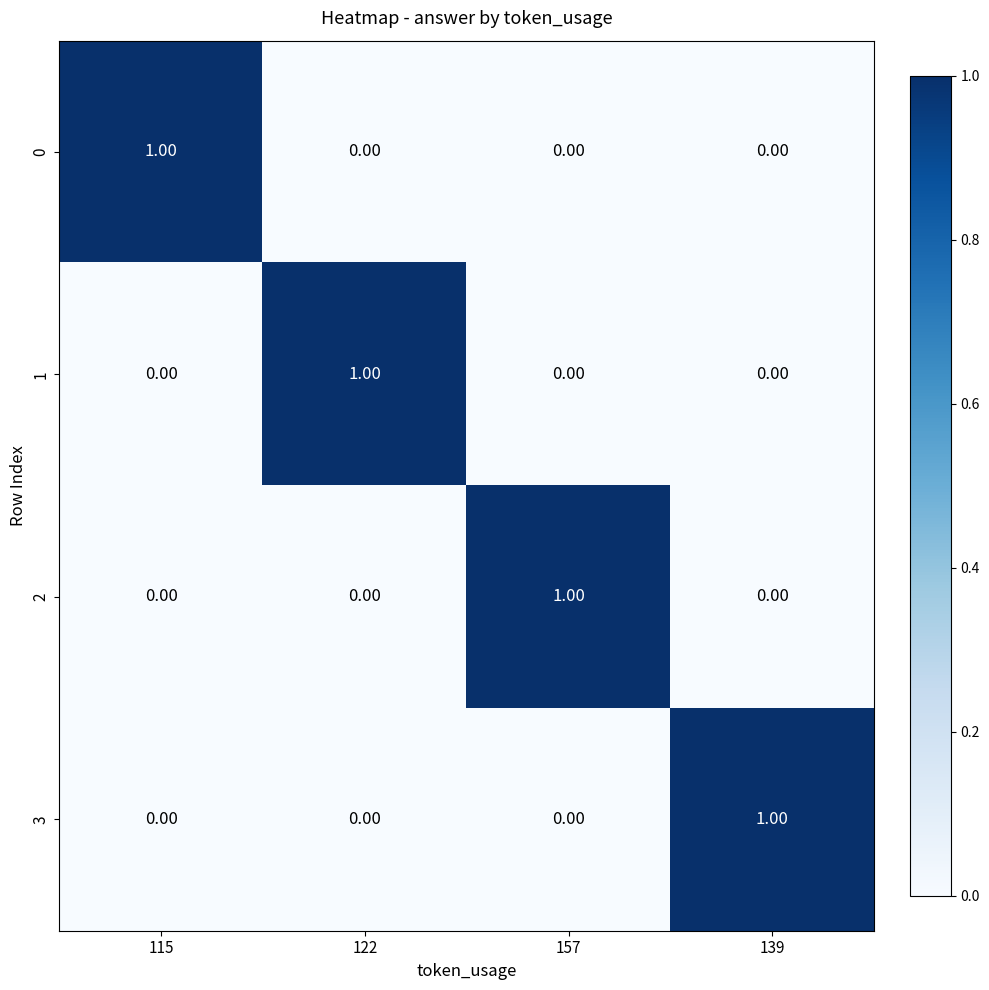

How many categories are shown in the chart?

4